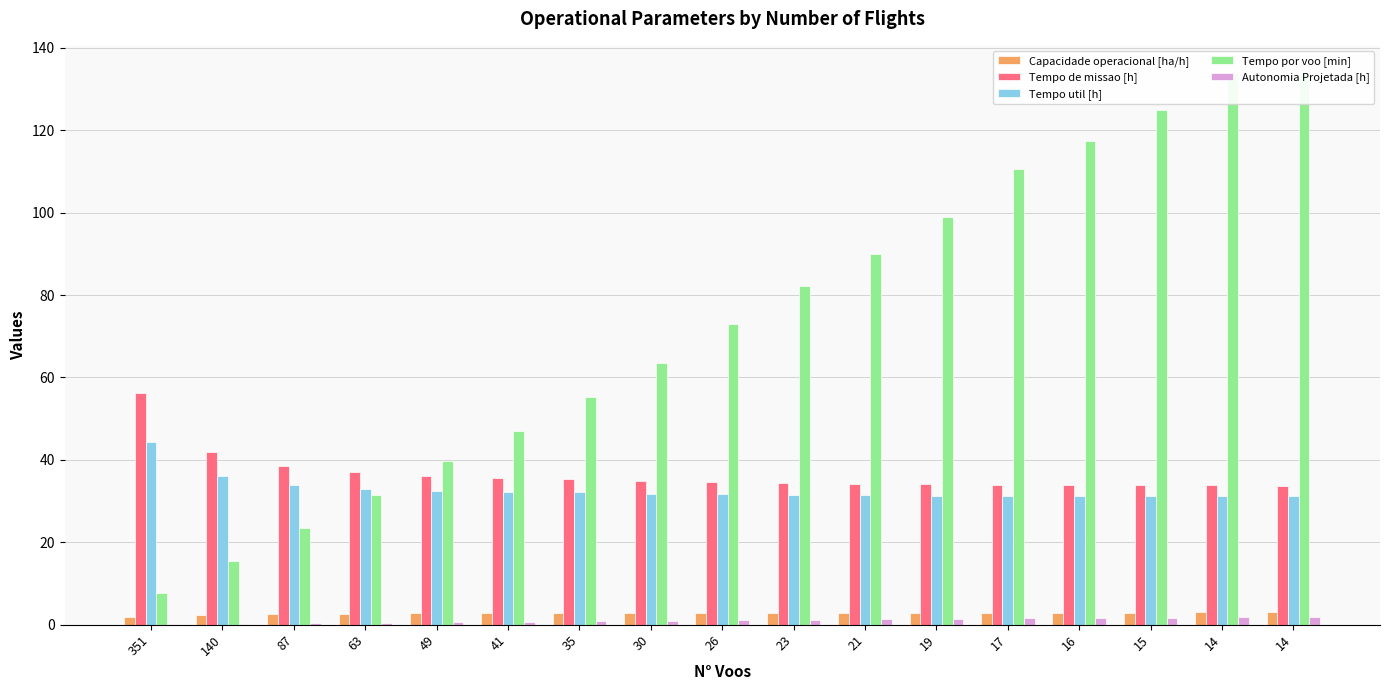

True or false: Autonomia Projetada [h] has a value of 0.6 at 49.

True